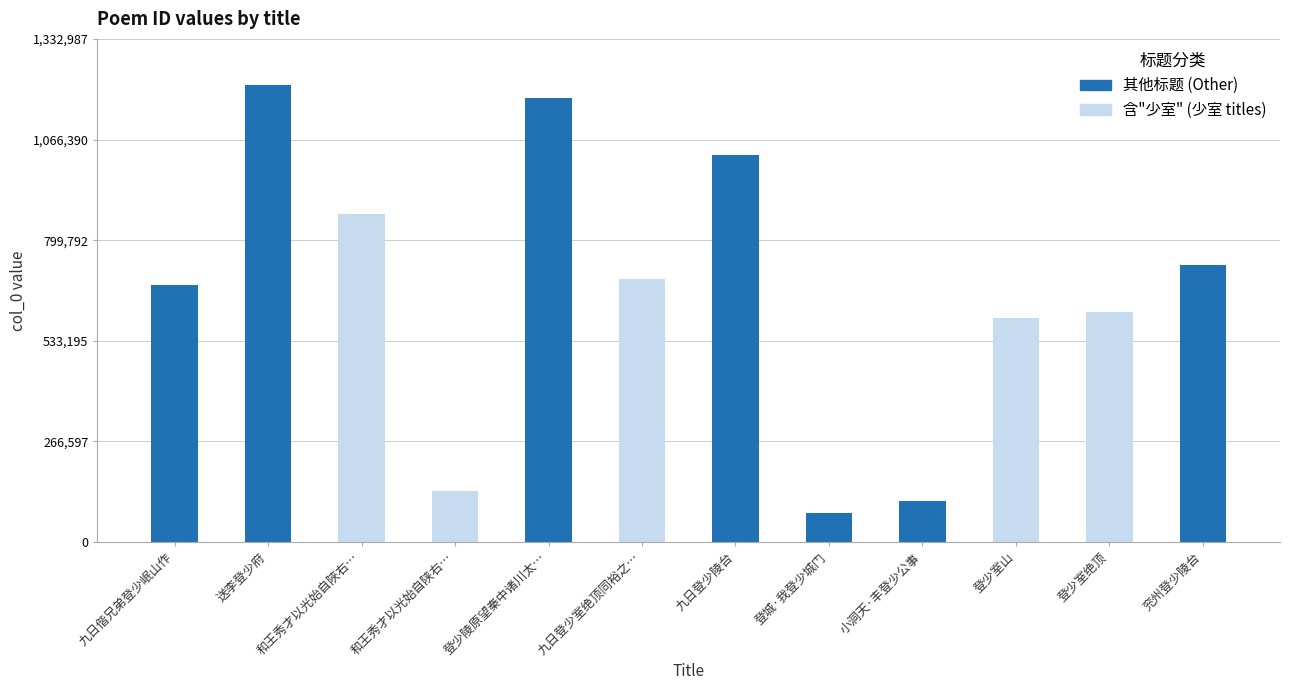

List the labels in order of value, smallest first.

登城·我登少城门, 小洞天·丰登少公事, 和王秀才以光始自陕右…, 登少室山, 登少室绝顶, 九日偕兄弟登少岷山作, 九日登少室绝顶同裕之…, 兖州登少陵台, 和王秀才以光始自陜右…, 九日登少陵台, 登少陵原望秦中诸川太…, 送李登少府